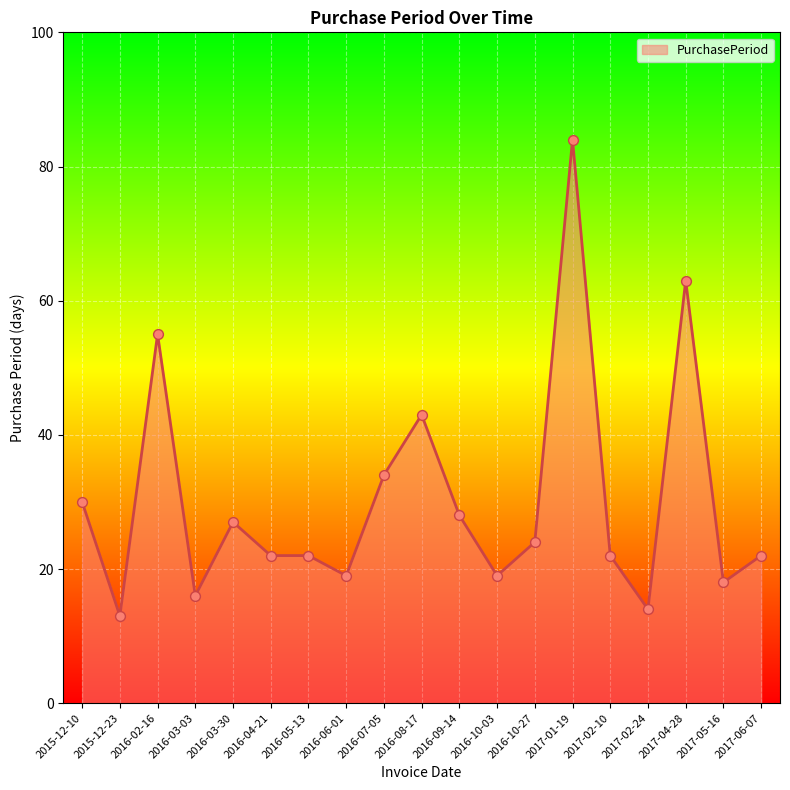

What is the change in value from 2017-02-10 to 2017-04-28?

+41